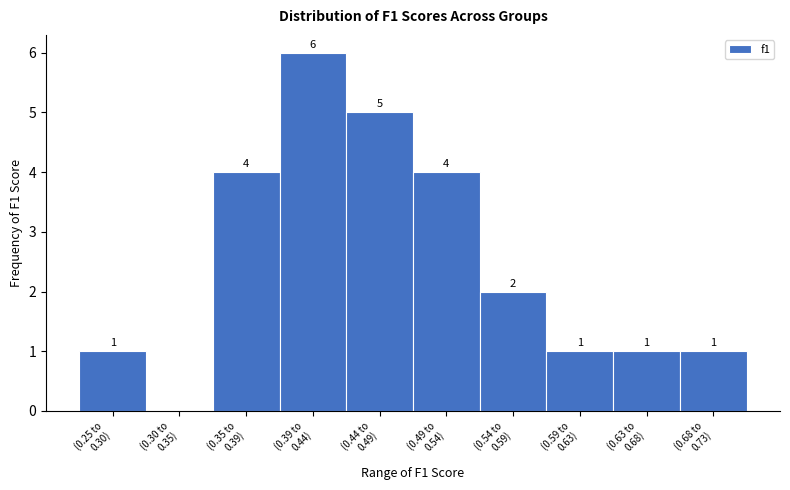

What is the sum of all values?

25